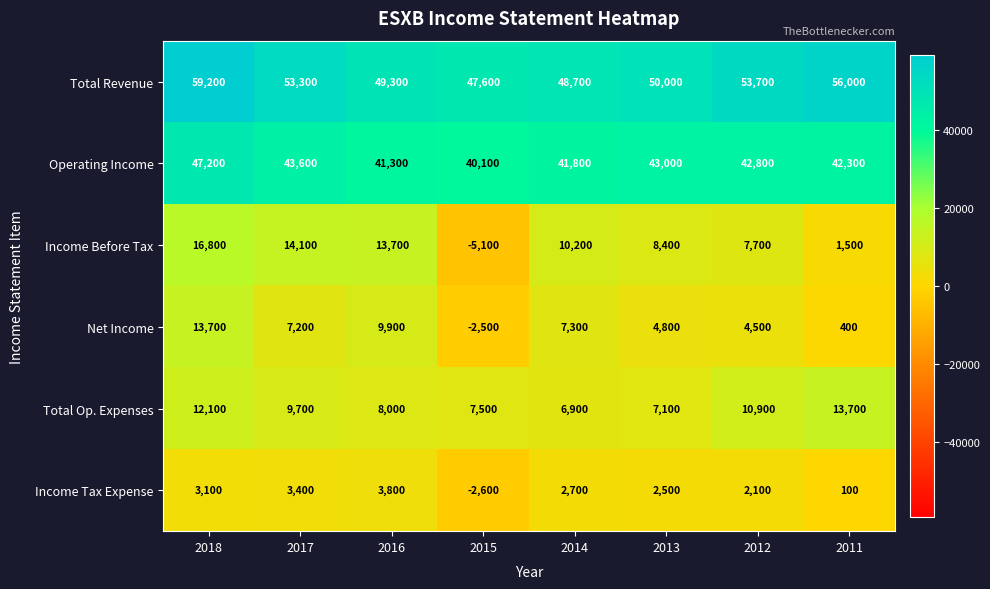

True or false: Net Income has a value of 7200 at 2017.

True